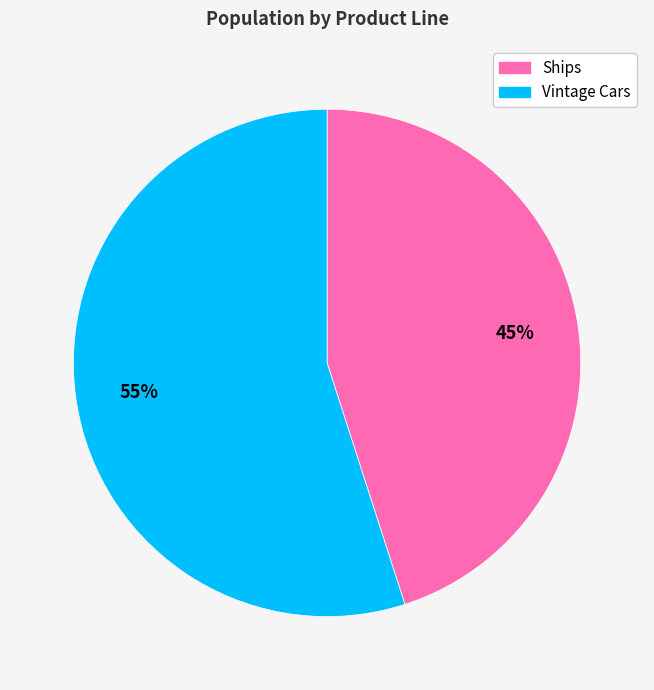

Is there a majority slice in this chart?

Yes